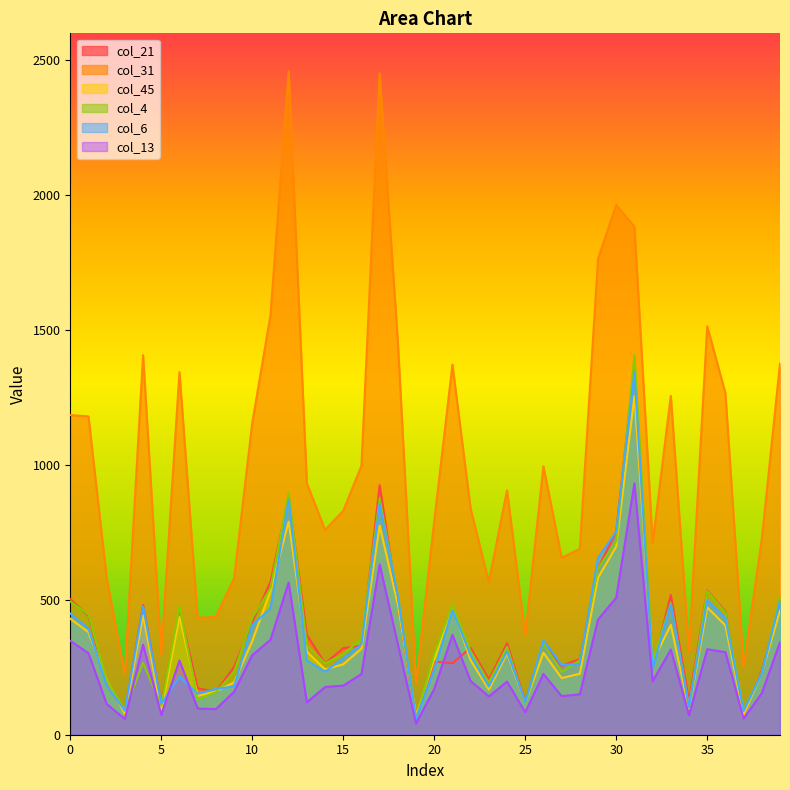

Reading left to right, what are all the values shown in this chart?

col_21: 503	441	186	85	481	115	462	172	159	251	418	566	879	370	264	321	330	925	484	59	271	265	322	205	339	123	337	255	281	617	753	1372	248	518	125	535	457	73	238	496
col_31: 1185	1180	581	221	1407	299	1344	433	437	579	1156	1555	2459	932	759	830	997	2452	1457	189	792	1372	838	566	906	370	995	656	689	1764	1964	1883	710	1256	308	1514	1266	254	725	1376
col_45: 430	380	203	77	442	89	438	144	161	194	347	534	790	308	242	261	319	775	482	69	280	471	276	167	301	119	304	210	226	582	698	1255	272	407	96	472	405	74	229	460
col_4: 494	446	200	91	266	108	476	130	158	233	433	543	895	334	264	299	356	876	514	58	301	481	309	194	326	118	338	233	276	617	717	1407	270	489	103	533	453	90	231	512
col_6: 449	393	182	89	476	115	215	152	170	179	406	468	871	275	234	284	335	854	514	60	241	462	294	179	309	121	349	259	262	656	753	1344	244	484	102	498	432	88	228	497
col_13: 348	302	114	58	334	74	275	97	95	159	295	352	564	120	177	182	225	631	336	42	170	370	199	142	197	83	225	143	150	427	508	932	198	316	72	317	306	60	154	343